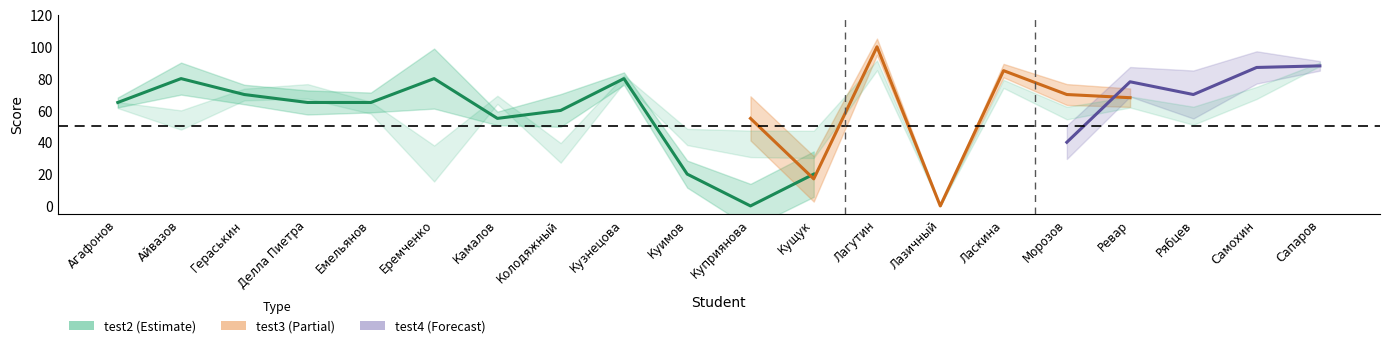

How many interior local peaks does the test2 series have?

5